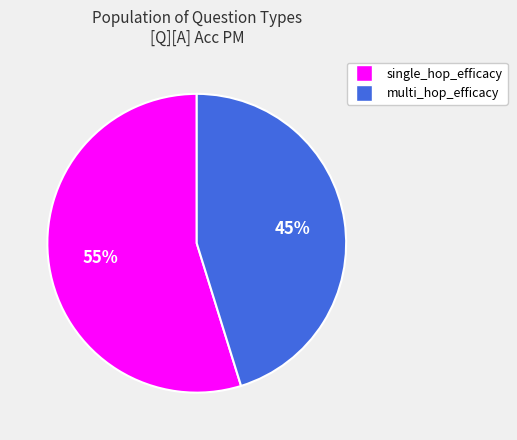

Does any single category account for the majority?

Yes